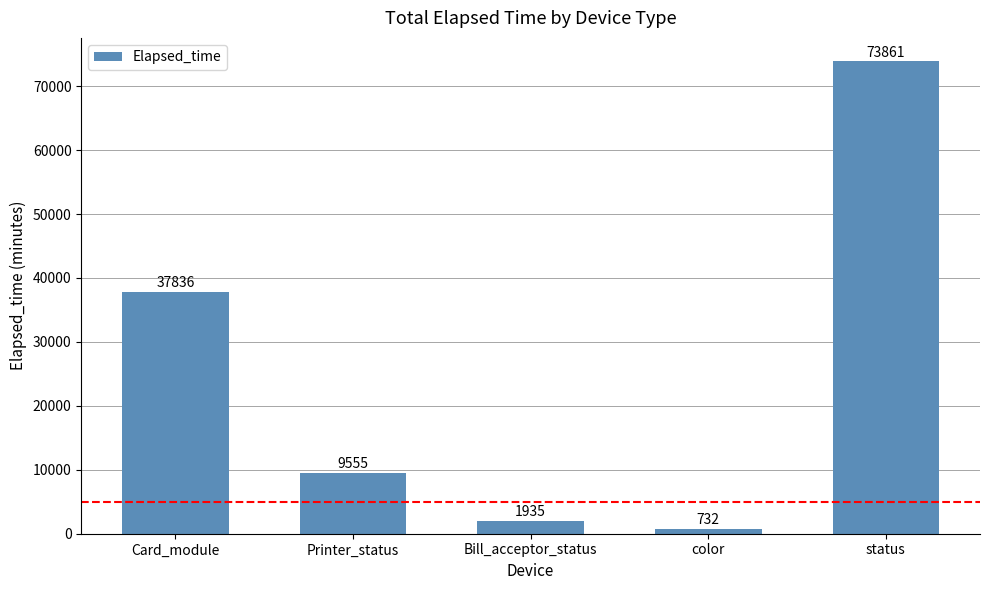

Rank the categories by value from highest to lowest.

status, Card_module, Printer_status, Bill_acceptor_status, color